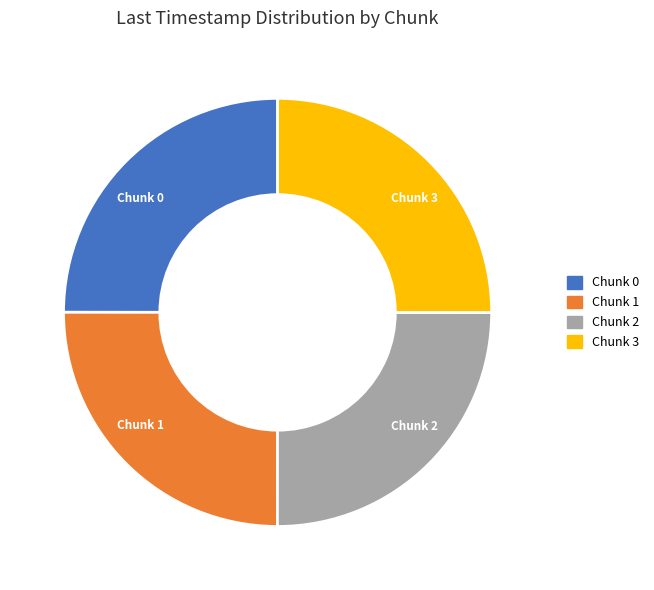

What is the ratio of the value at Chunk 0 to the value at Chunk 2?

1.0